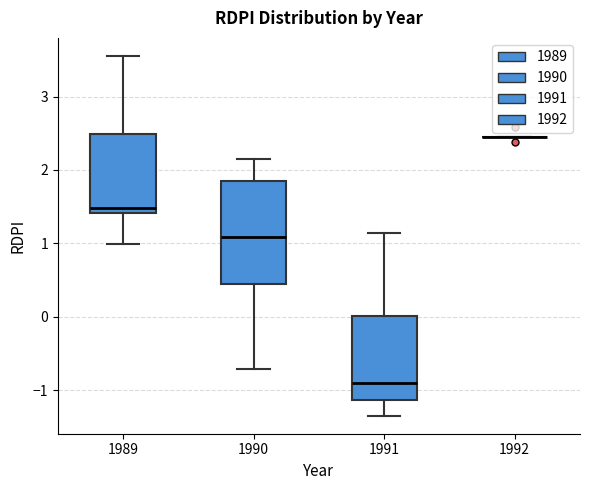

Reading left to right, read every box against the y-axis: the position of its median line, the range the box covers, and the ends of its whiskers. The values are not printed on the chart, so give them approximately, as read against the axis.

1989: median 1.5, box 1.4 to 2.5, whiskers 1.0 to 3.6
1990: median 1.1, box 0.4 to 1.8, whiskers -0.7 to 2.1
1991: median -0.9, box -1.1 to 0.0, whiskers -1.3 to 1.1
1992: box collapsed to a line at 2.5, whiskers 2.5 to 2.5